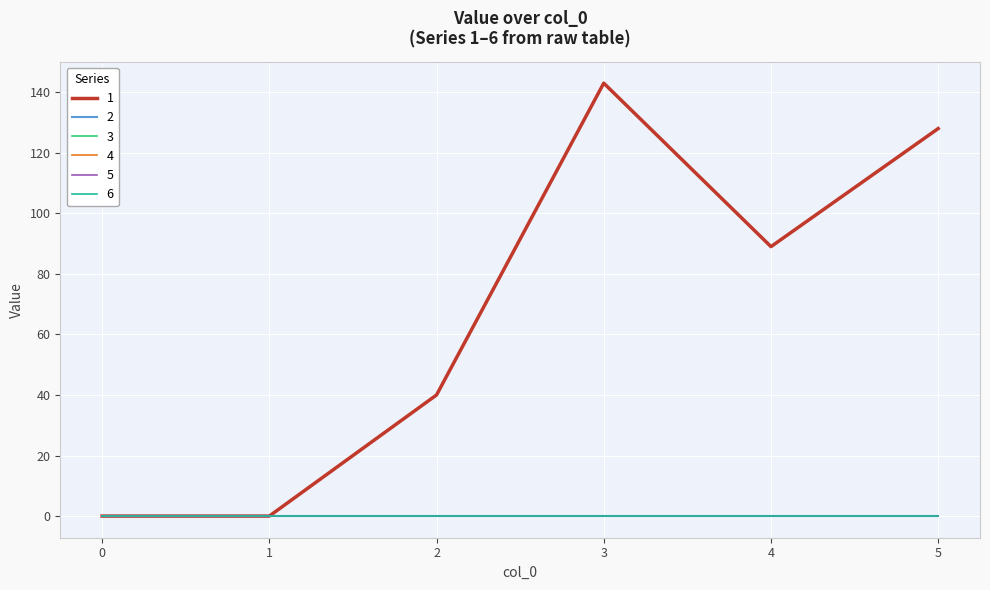

True or false: 2 and 5 intersect in this chart.

False